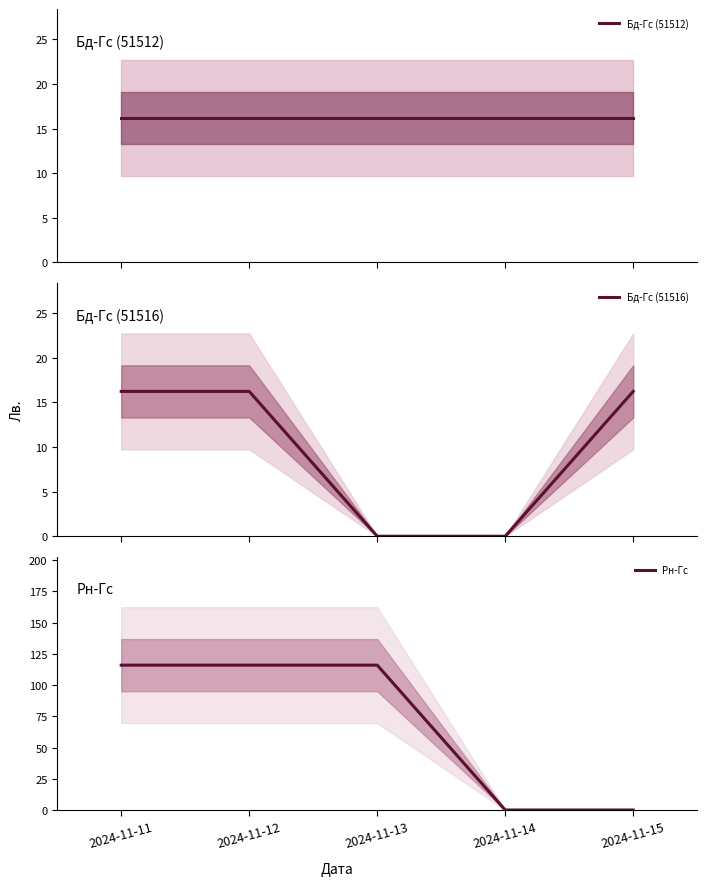

Where does the Рн-Гс series first go above 115?

2024-11-11